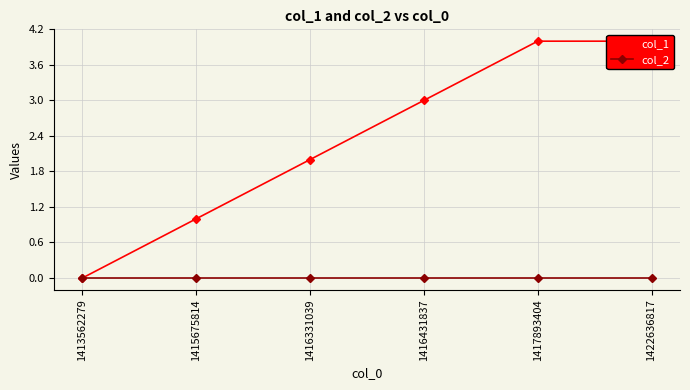

Between 1416331039 and 1415675814, which is larger?

1416331039